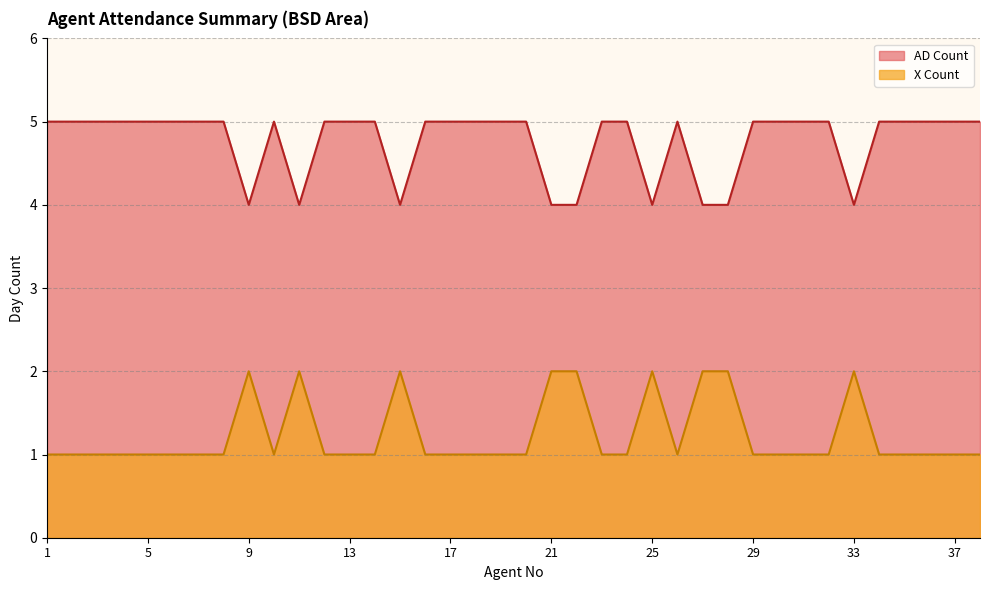

True or false: AD Count and X Count intersect in this chart.

False